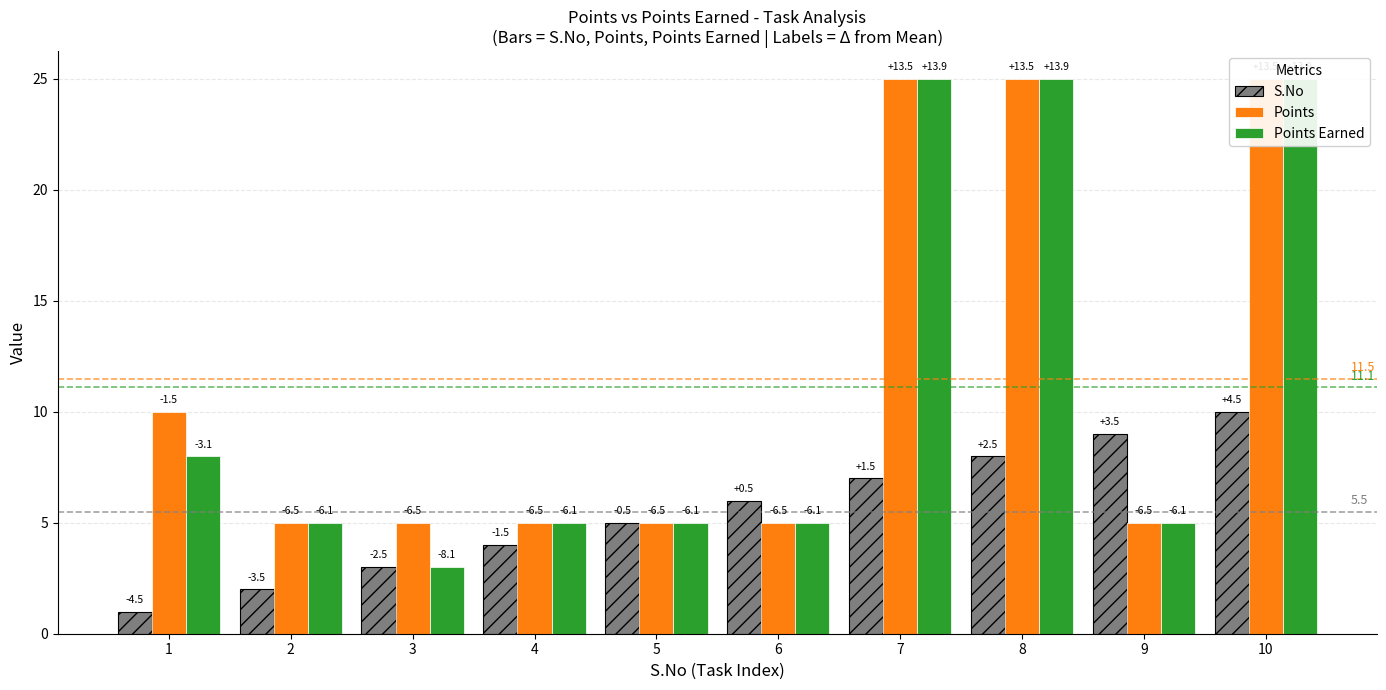

How many Points values are between 5 and 25?

10